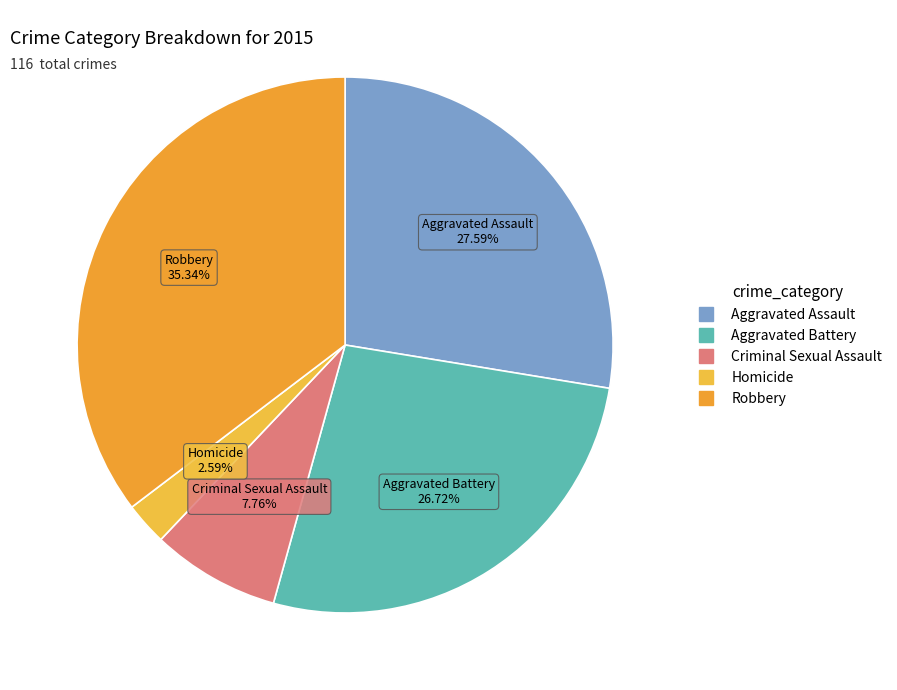

To the nearest percent, what percentage of the pie is Homicide?

3%